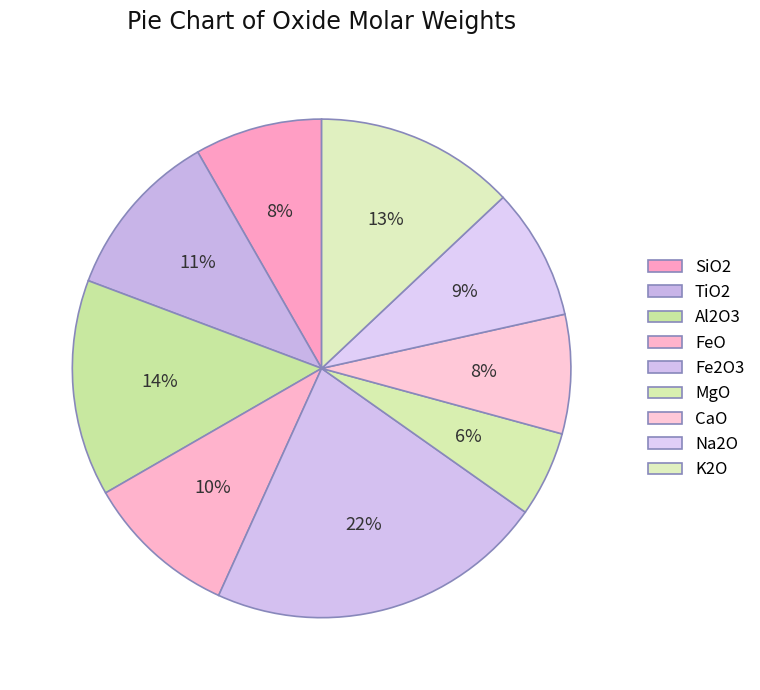

How many slices are in this pie chart?

9